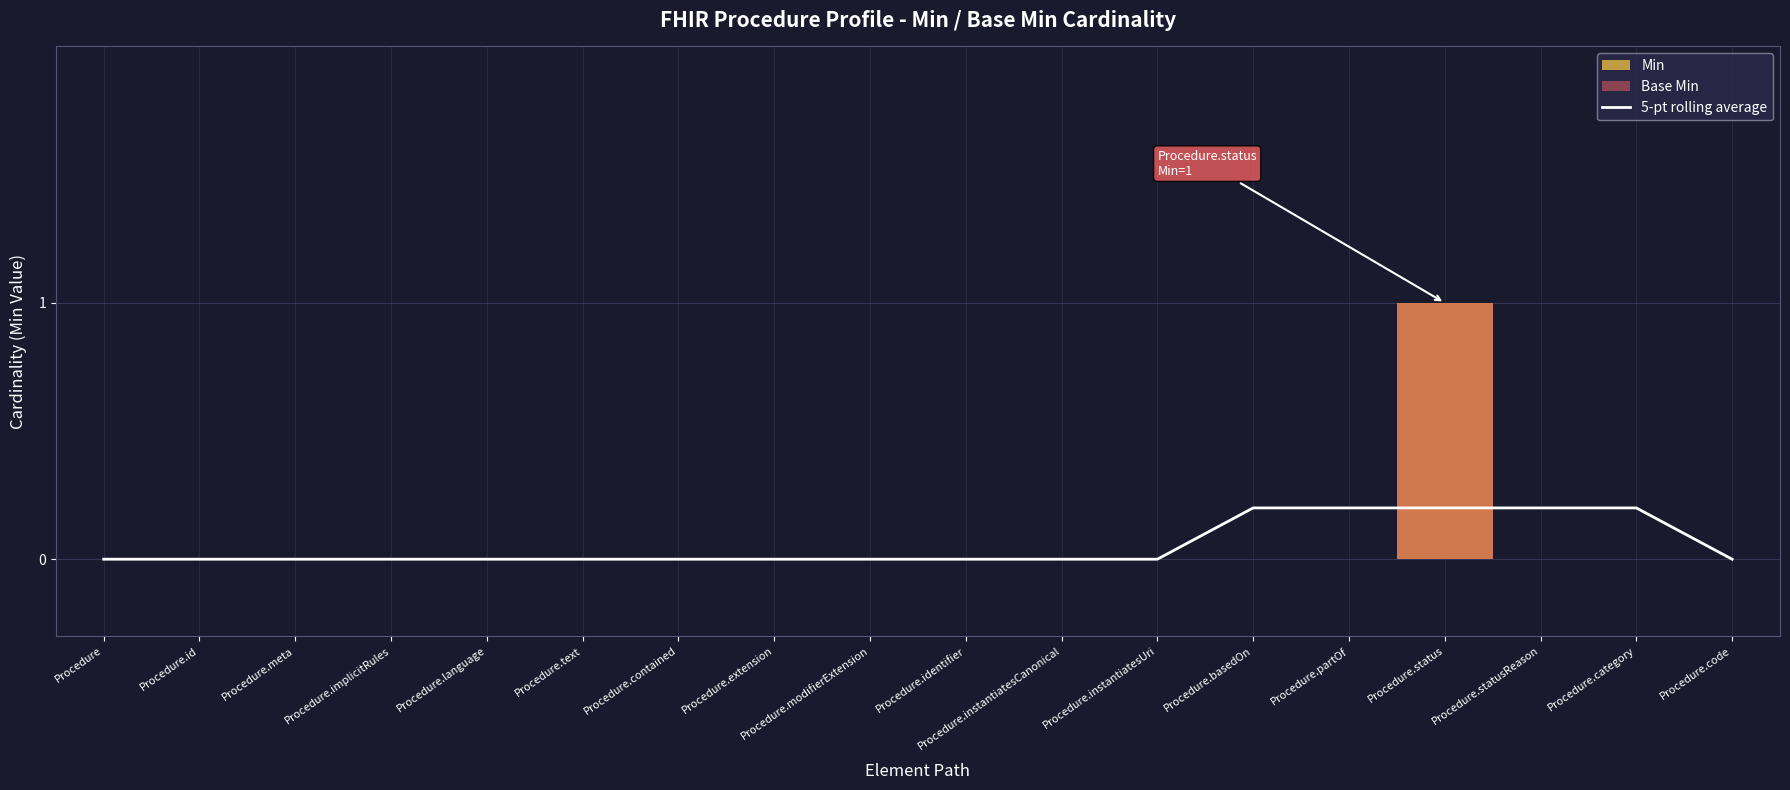

The value at Procedure.instantiatesUri is 0.1. True or false?

False